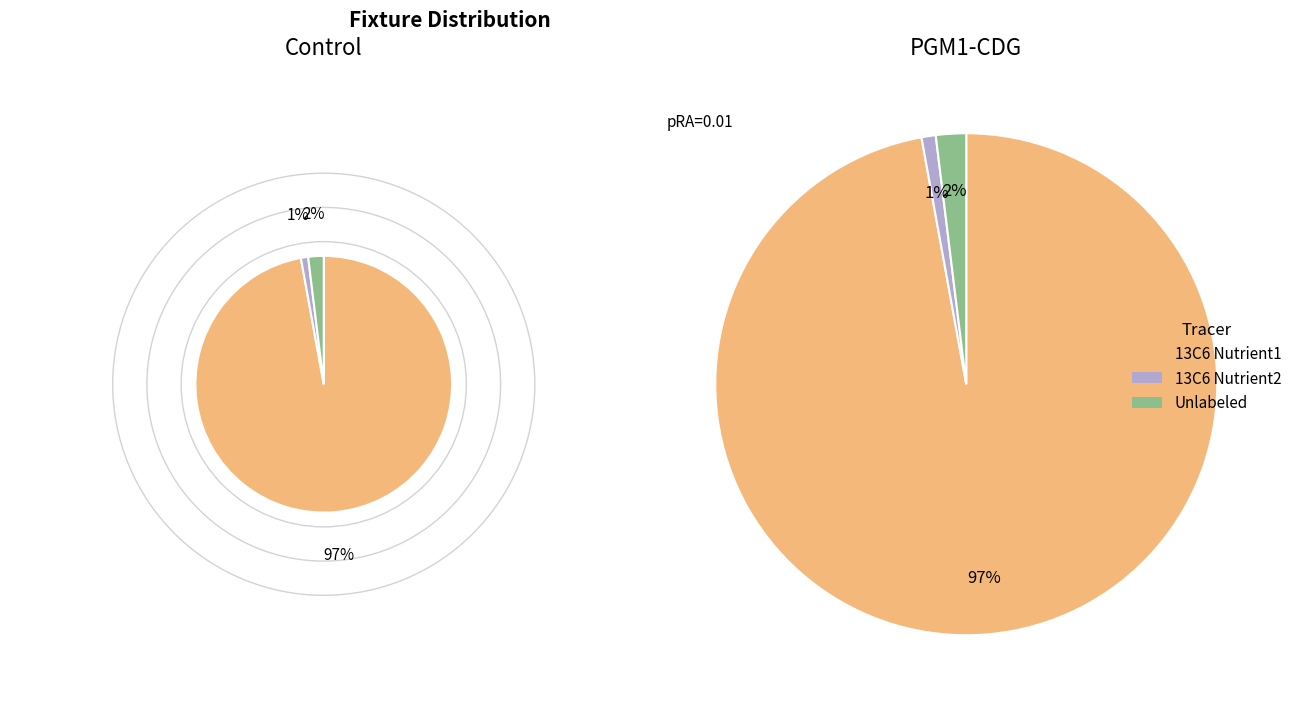

Is the sum of 0 and 4 greater than half?

No